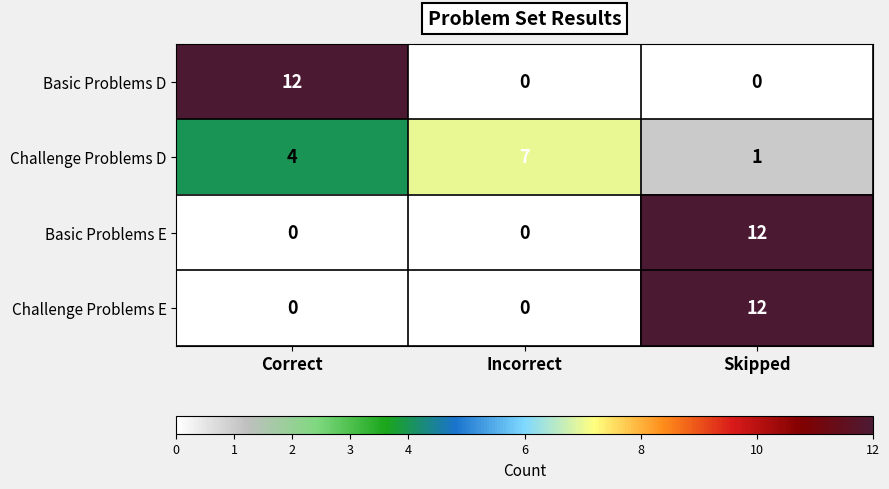

True or false: Challenge Problems E has a value of 0 at Incorrect.

True